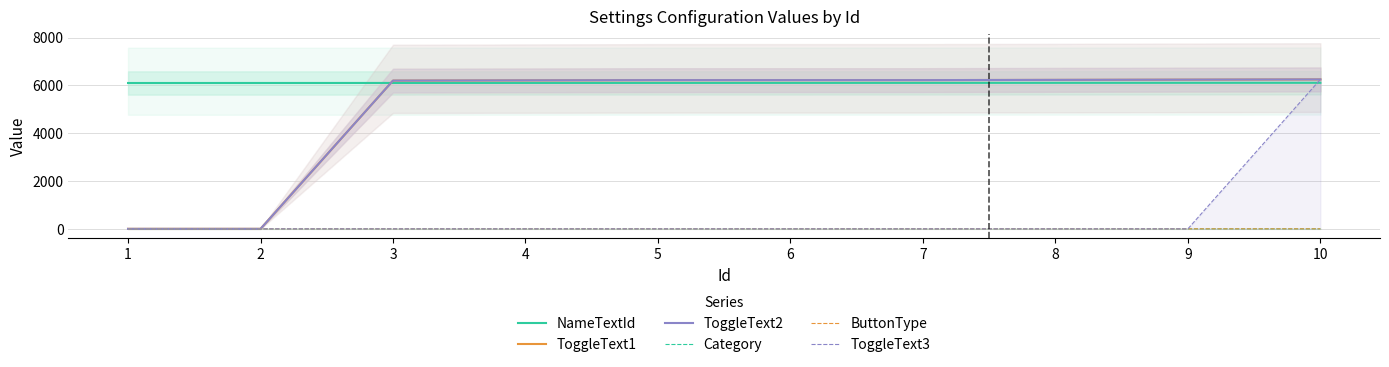

Reading left to right, extract all data points from this chart.

NameTextId: 1=6101	2=6102	3=6103	4=6104	5=6105	6=6106	7=6107	8=6108	9=6109	10=6110
ToggleText1: 1=0	2=0	3=6201	4=6211	5=6221	6=6223	7=6223	8=6231	9=6241	10=6251
ToggleText2: 1=0	2=0	3=6202	4=6212	5=6222	6=6222	7=6222	8=6232	9=6242	10=6252
Category: 1=1	2=1	3=2	4=2	5=2	6=2	7=2	8=2	9=2	10=2
ButtonType: 1=1	2=1	3=2	4=2	5=2	6=2	7=2	8=2	9=2	10=2
ToggleText3: 1=0	2=0	3=0	4=0	5=0	6=0	7=0	8=0	9=0	10=6253